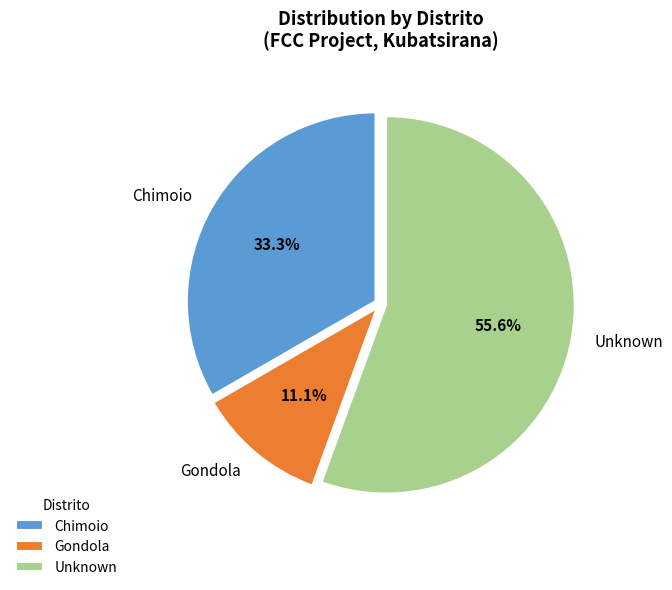

Which category accounts for the majority?

Unknown